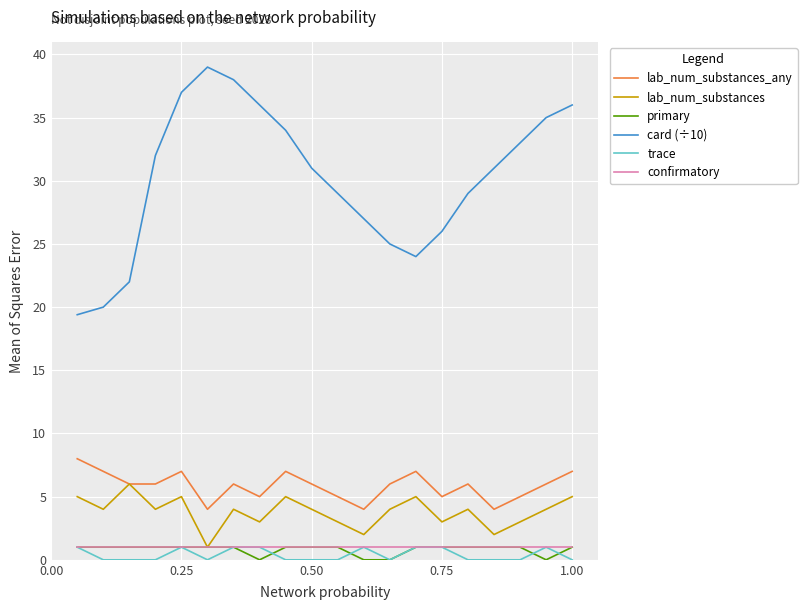

Reading right to left, list all the values displayed in this chart.

lab_num_substances_any: 7.0	6.0	5.0	4.0	6.0	5.0	7.0	6.0	4.0	5.0	6.0	7.0	5.0	6.0	4.0	7.0	6.0	6.0	7.0	8.0
lab_num_substances: 5.0	4.0	3.0	2.0	4.0	3.0	5.0	4.0	2.0	3.0	4.0	5.0	3.0	4.0	1.0	5.0	4.0	6.0	4.0	5.0
primary: 1.0	0.0	1.0	1.0	1.0	1.0	1.0	0.0	0.0	1.0	1.0	1.0	0.0	1.0	1.0	1.0	1.0	1.0	1.0	1.0
card (÷10): 36.0	35.0	33.0	31.0	29.0	26.0	24.0	25.0	27.0	29.0	31.0	34.0	36.0	38.0	39.0	37.0	32.0	22.0	20.0	19.4
trace: 0.0	1.0	0.0	0.0	0.0	1.0	1.0	0.0	1.0	0.0	0.0	0.0	1.0	1.0	0.0	1.0	0.0	0.0	0.0	1.0
confirmatory: 1.0	1.0	1.0	1.0	1.0	1.0	1.0	1.0	1.0	1.0	1.0	1.0	1.0	1.0	1.0	1.0	1.0	1.0	1.0	1.0